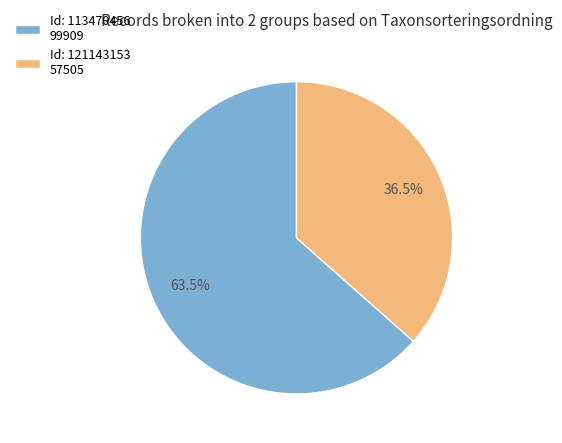

Rank the categories by value from lowest to highest.

Id: 121143153 57505, Id: 113470456 99909